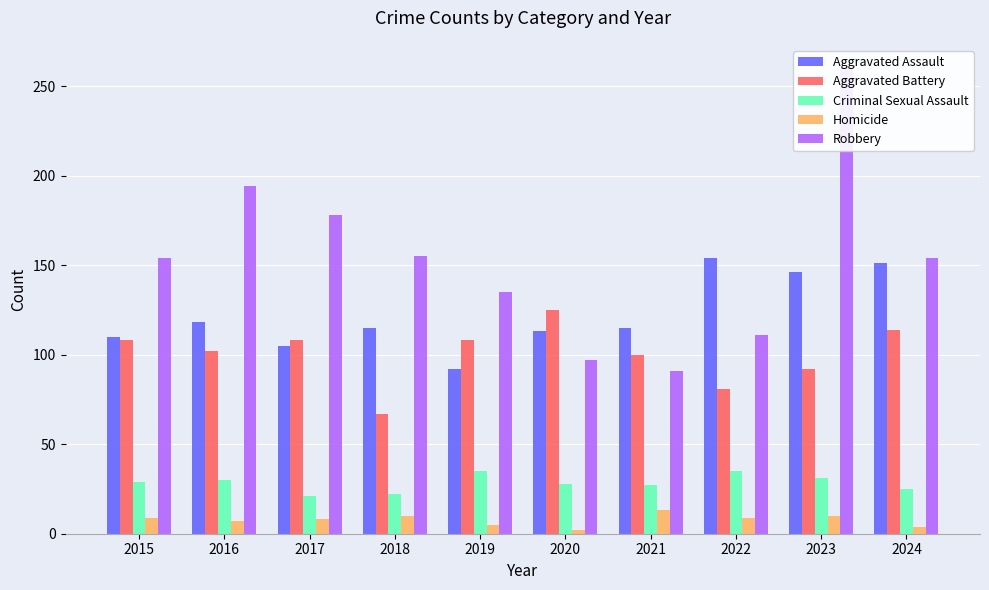

Where does the Homicide series first go above 9?

2018